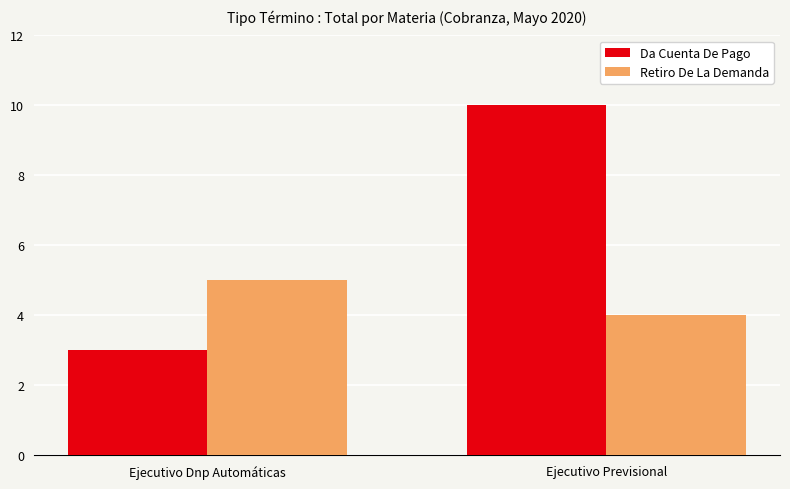

Are the bars grouped side by side (vs. stacked)?

Yes